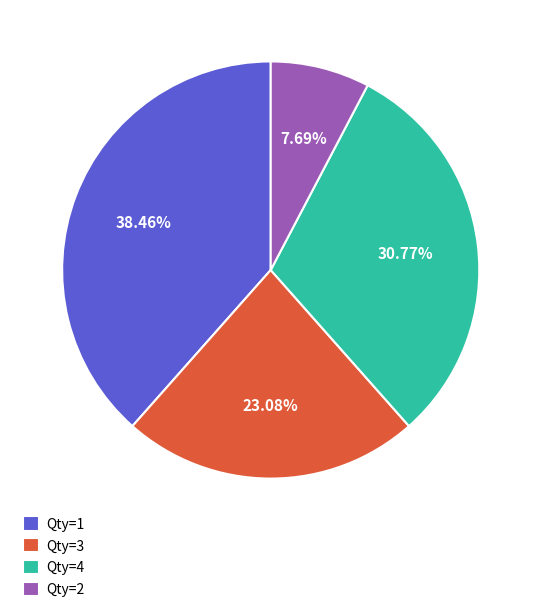

Rank the categories by value from lowest to highest.

Qty=2, Qty=3, Qty=4, Qty=1